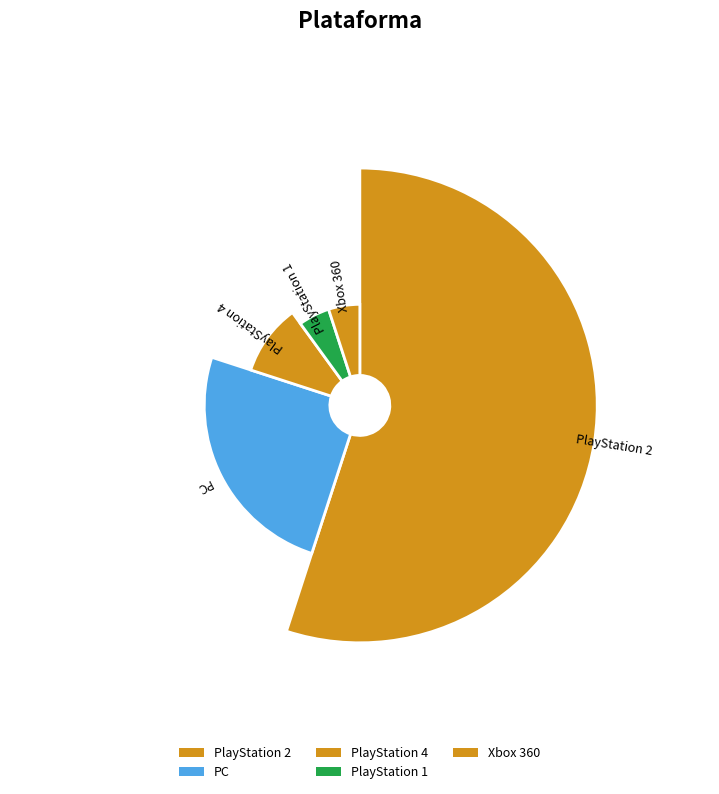

Approximately how many times larger is the value at PlayStation 4 compared to PC?

0.4